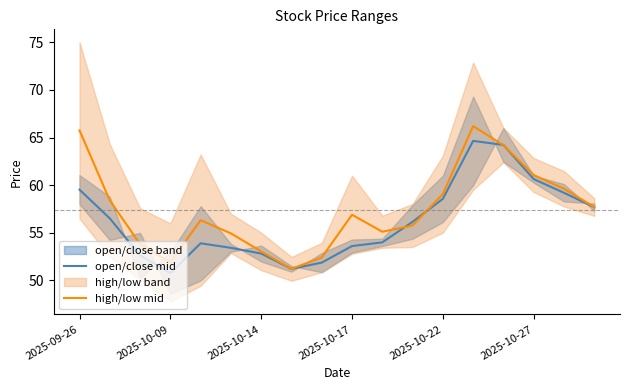

What is the value of the open/close mid point at the 12th from the left?

56.2